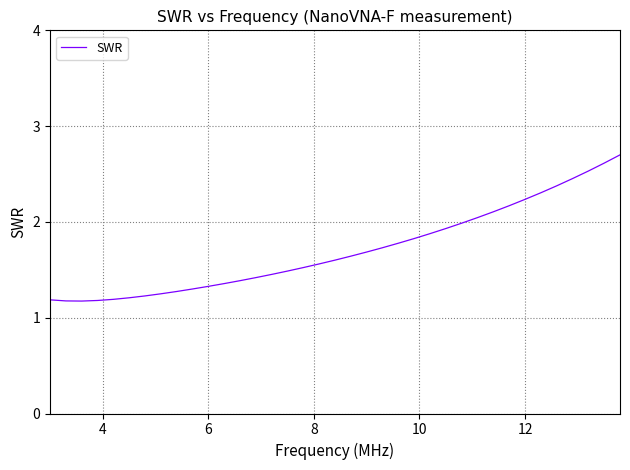

What is the maximum value shown in the chart?

2.7